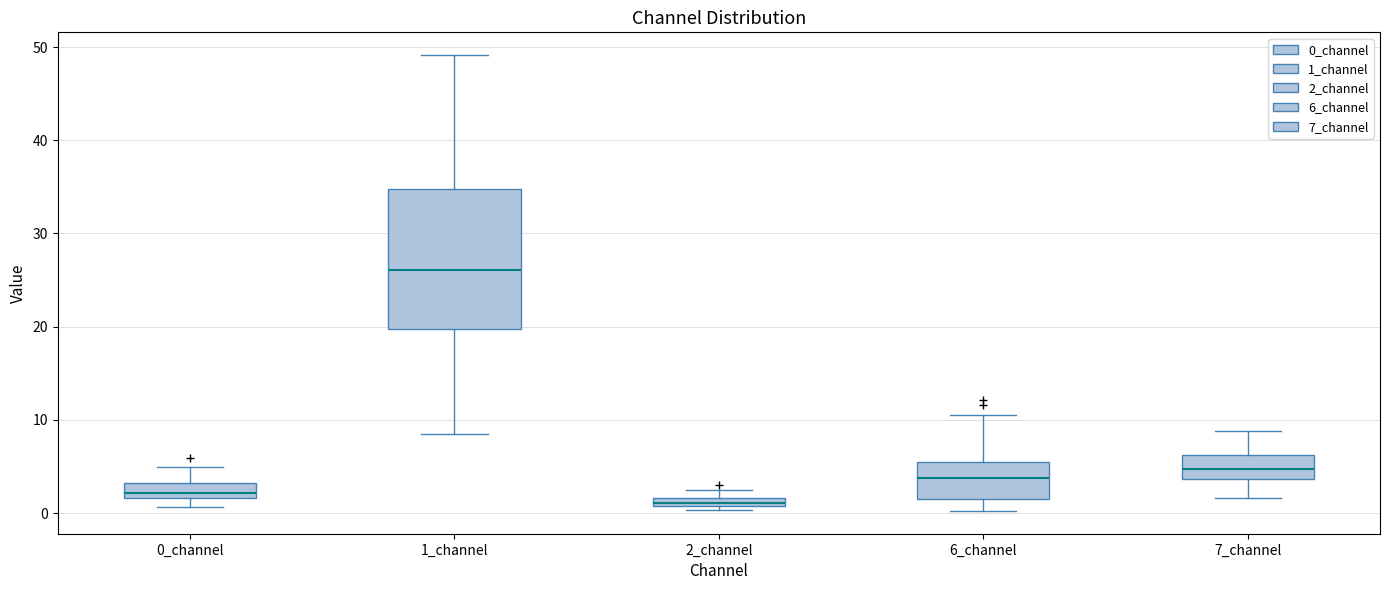

Which box's median line is the highest?

1_channel